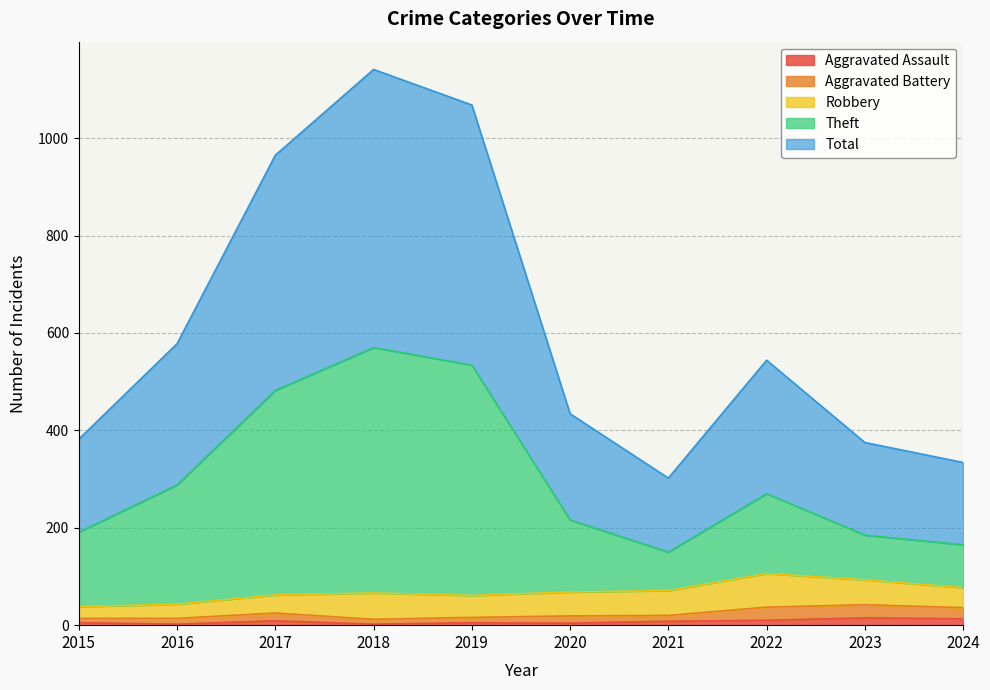

Which series has the widest spread of values?

Total